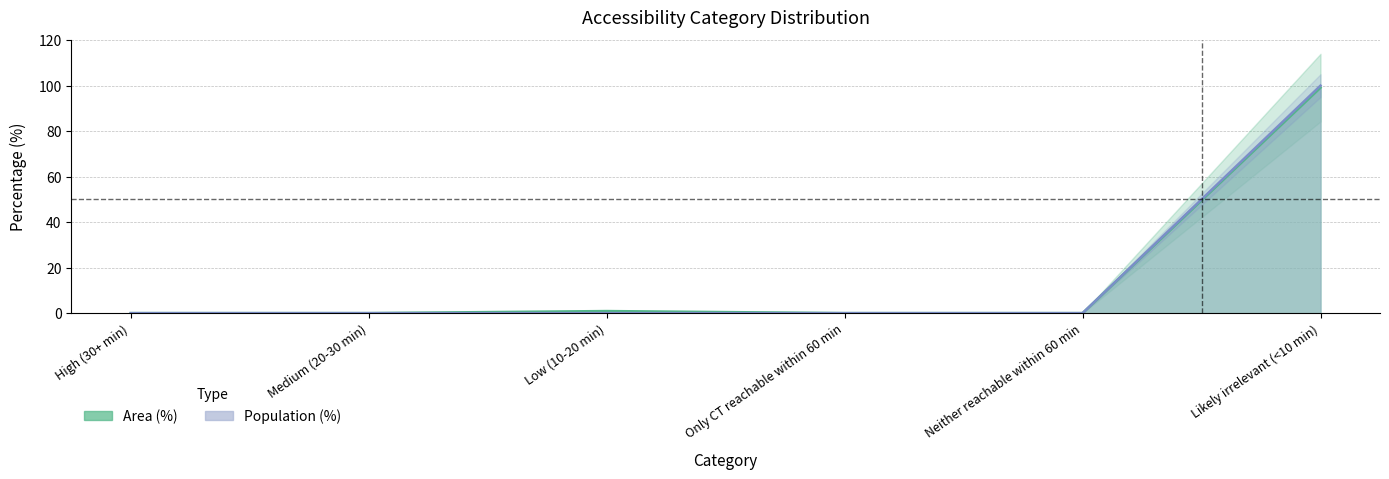

True or false: Population (%) has more than 0 interior local peaks.

False